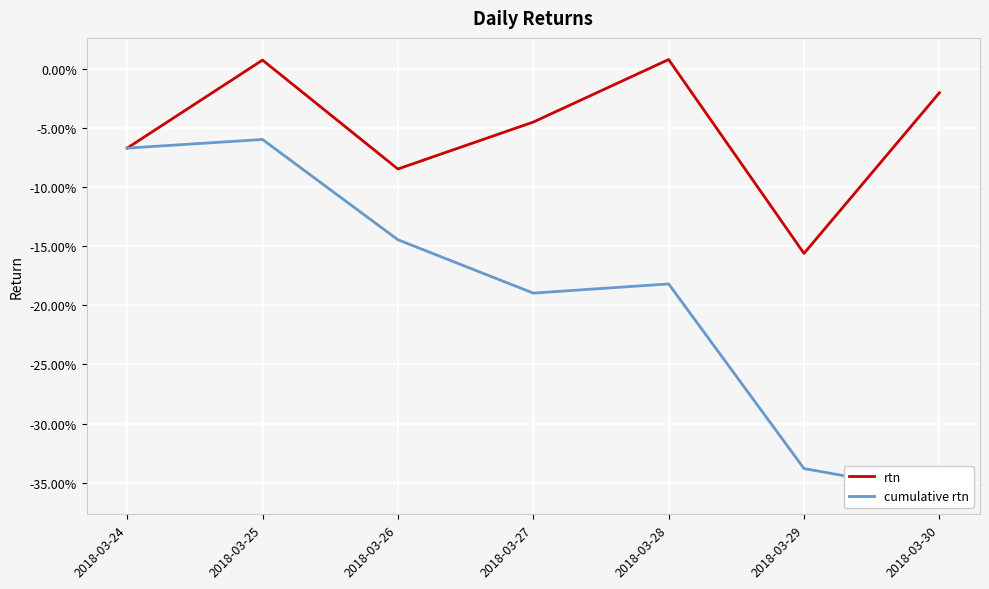

True or false: rtn has more than 0 interior local peaks.

True